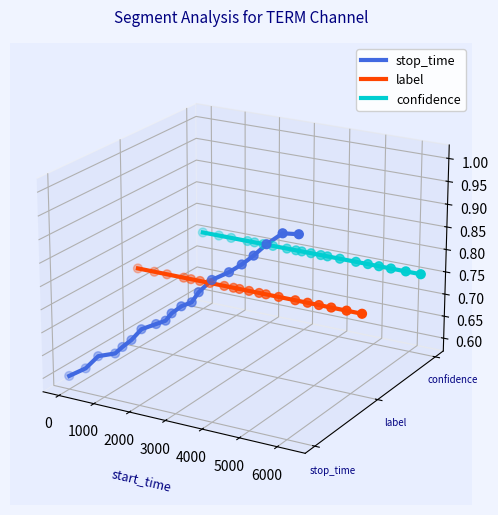

Which series contains the highest Y value?

confidence